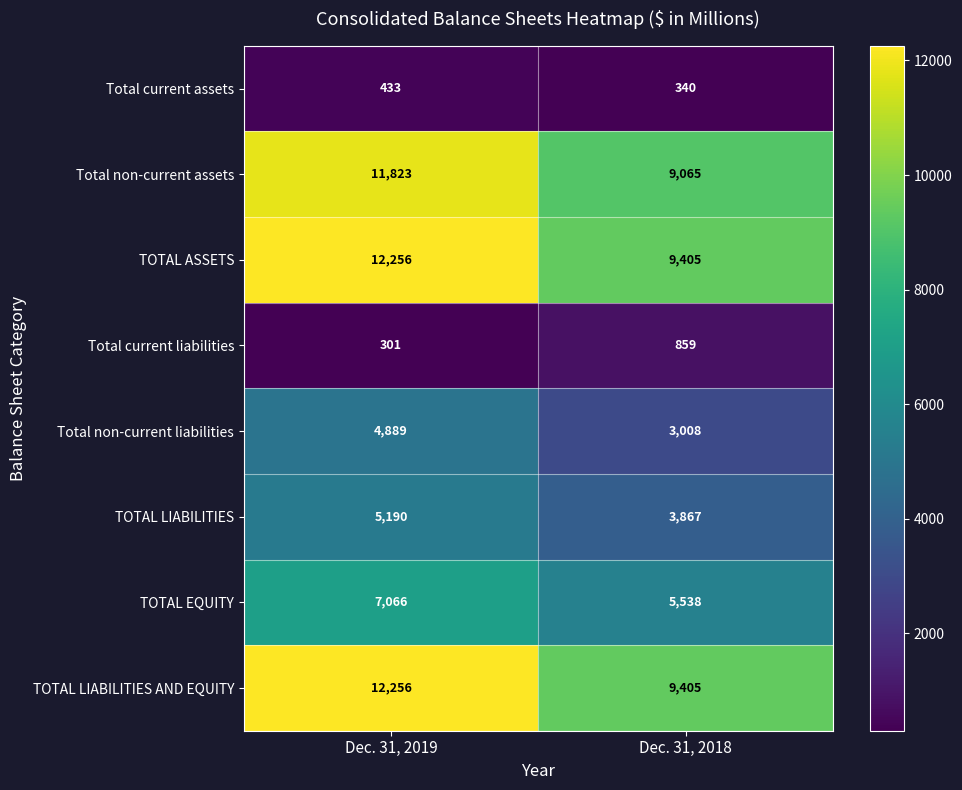

Reading right to left, transcribe all the data shown in this chart.

Total current assets: 340	433
Total non-current assets: 9065	11823
TOTAL ASSETS: 9405	12256
Total current liabilities: 859	301
Total non-current liabilities: 3008	4889
TOTAL LIABILITIES: 3867	5190
TOTAL EQUITY: 5538	7066
TOTAL LIABILITIES AND EQUITY: 9405	12256